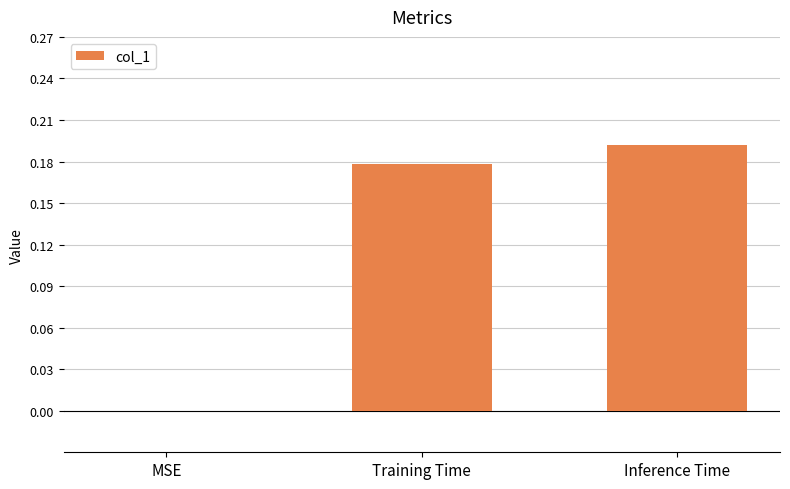

Count the number of values greater than 0.

2